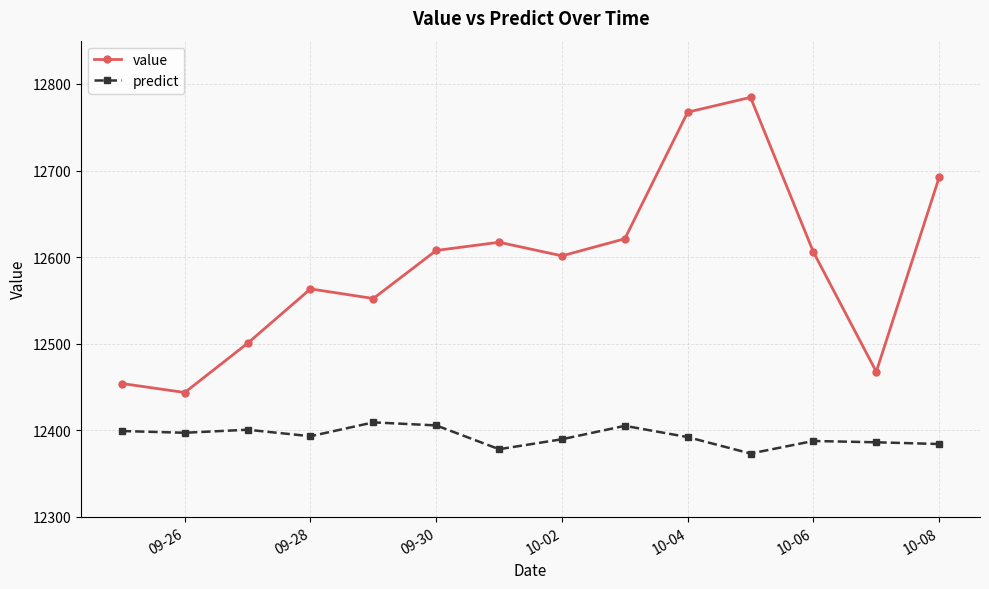

True or false: predict and value cross at least once.

False